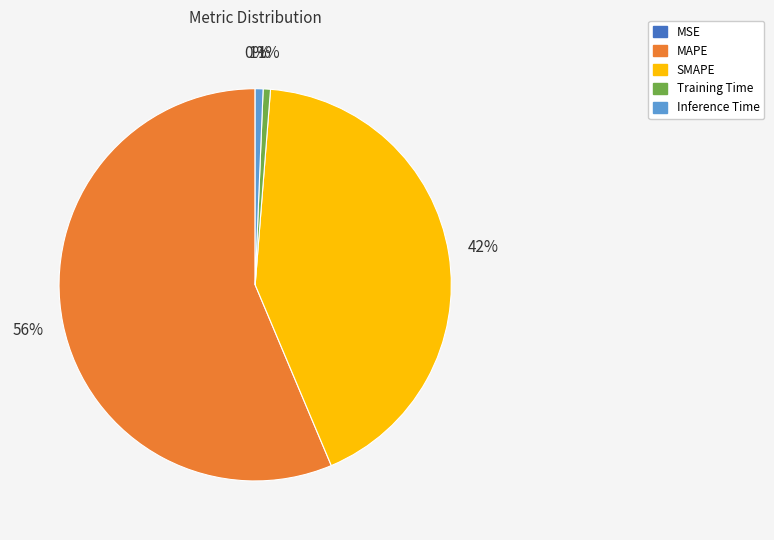

To the nearest percent, what is the average slice percentage?

20%